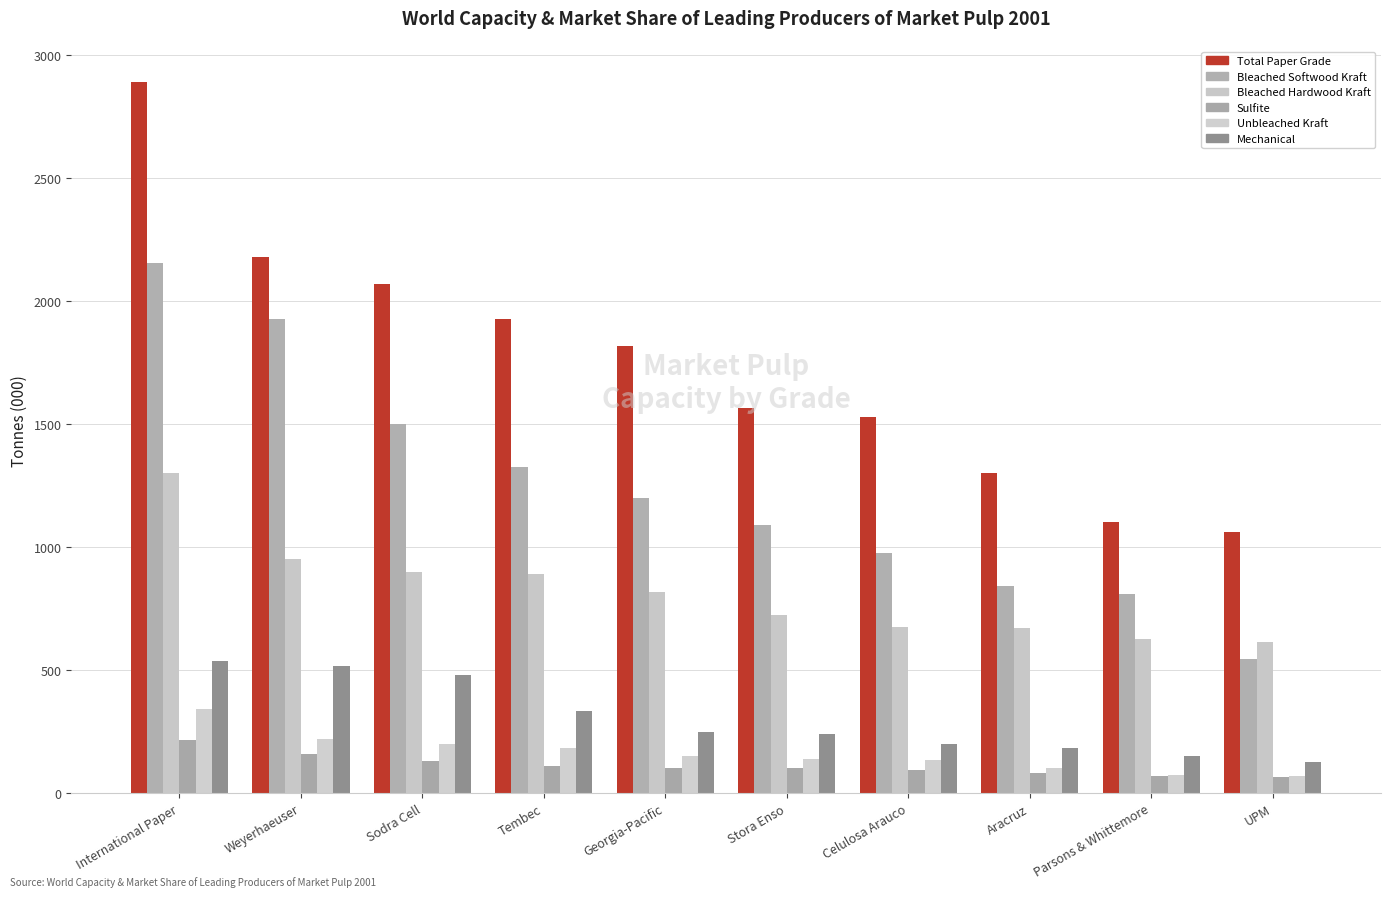

How many categories are shown in the chart?

10